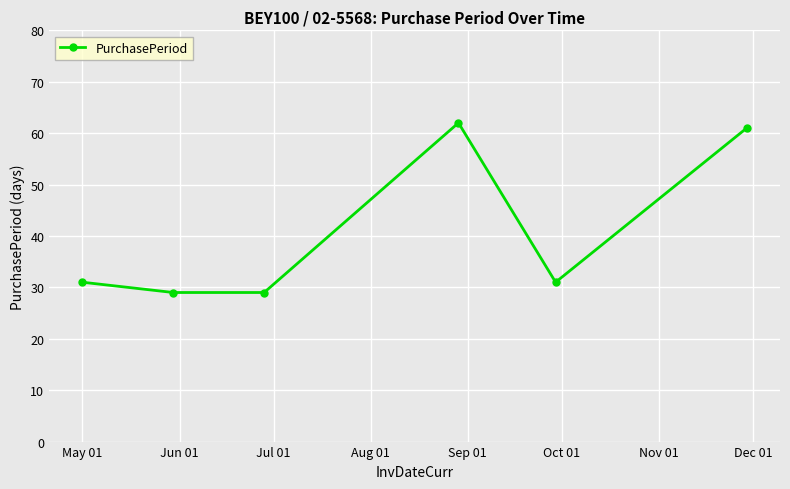

What is the minimum value shown in the chart?

29